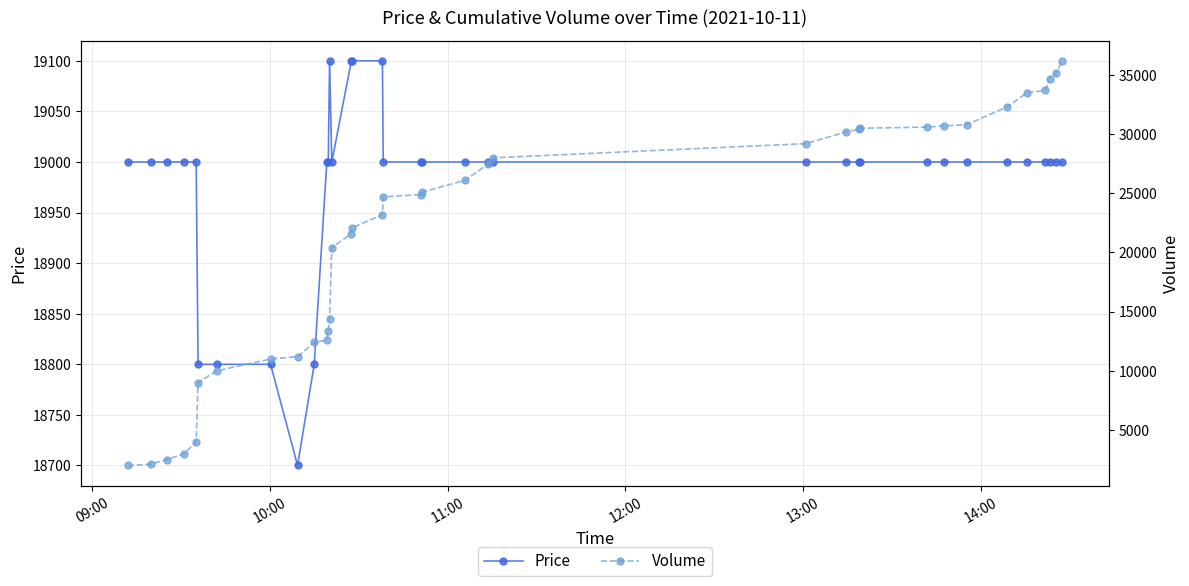

What is the difference between the second highest and second lowest values in the Volume series?

33100